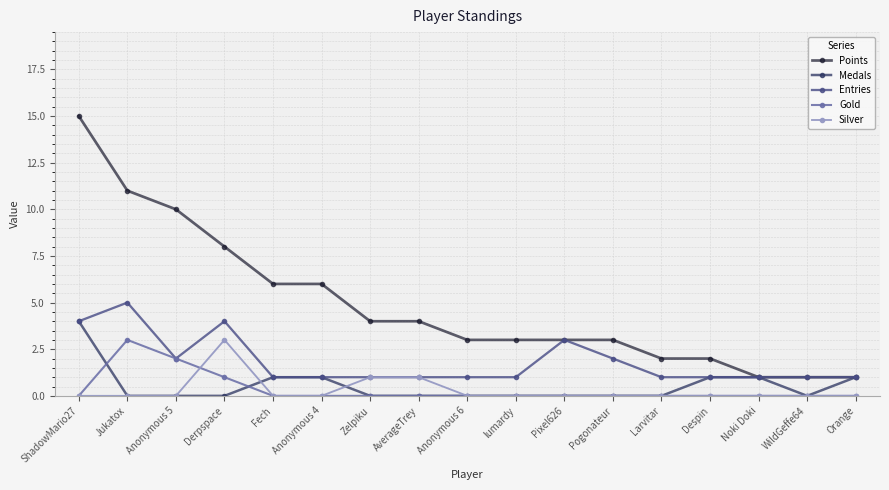

What is the minimum value for Points?

1